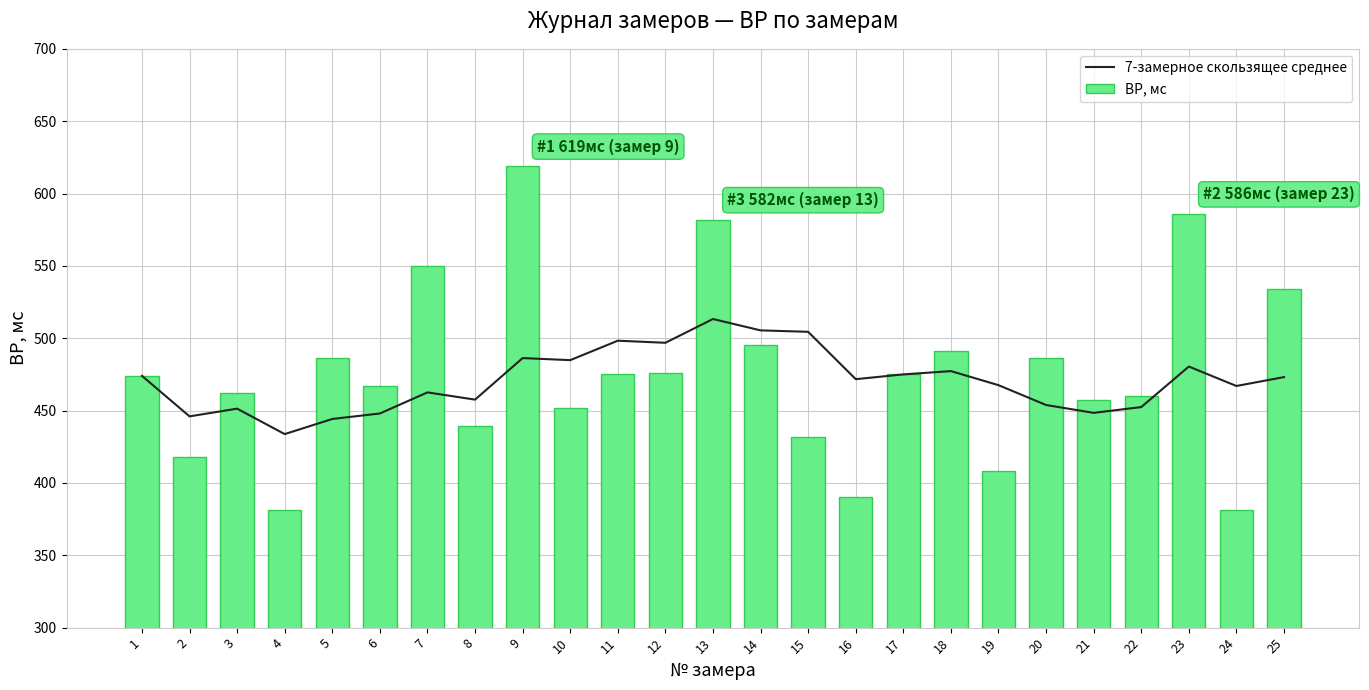

Which series has the widest spread of values?

ВР, мс